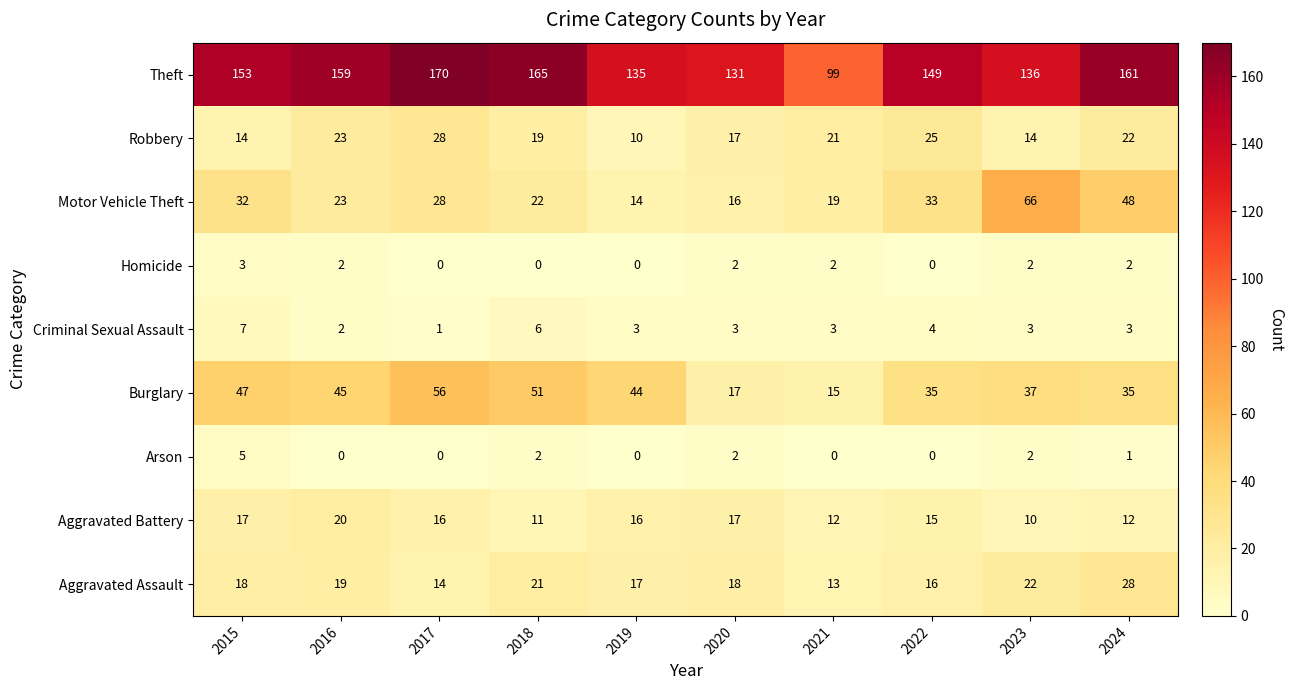

What is the minimum value for Theft?

99